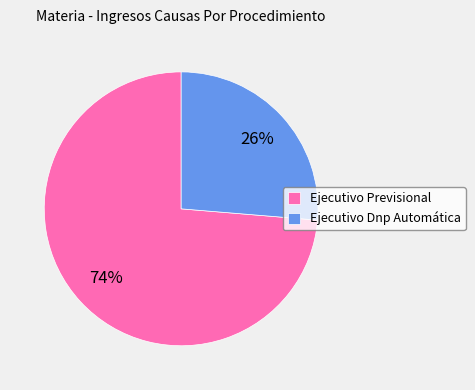

Count the number of slices in the pie.

2